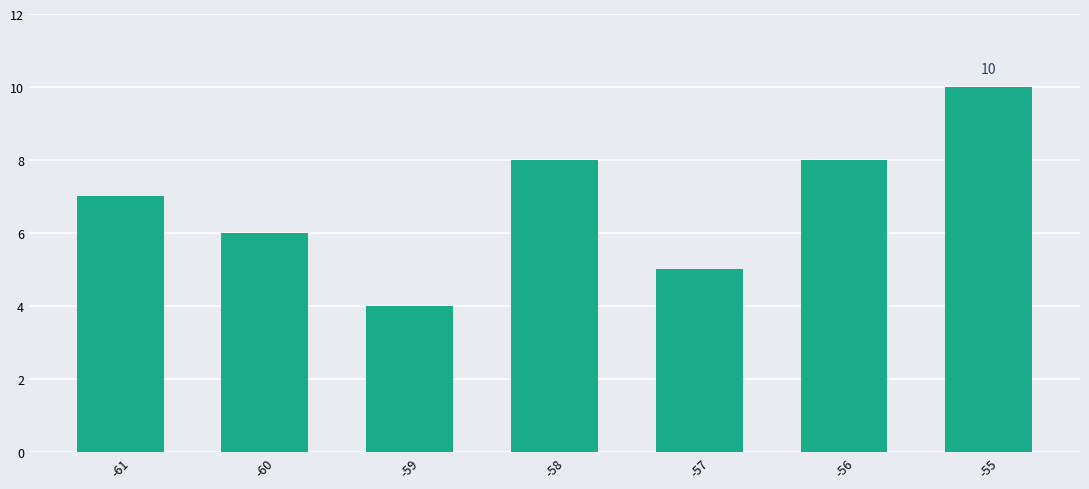

What is the ratio of the value at -59 to the value at -61?

0.6